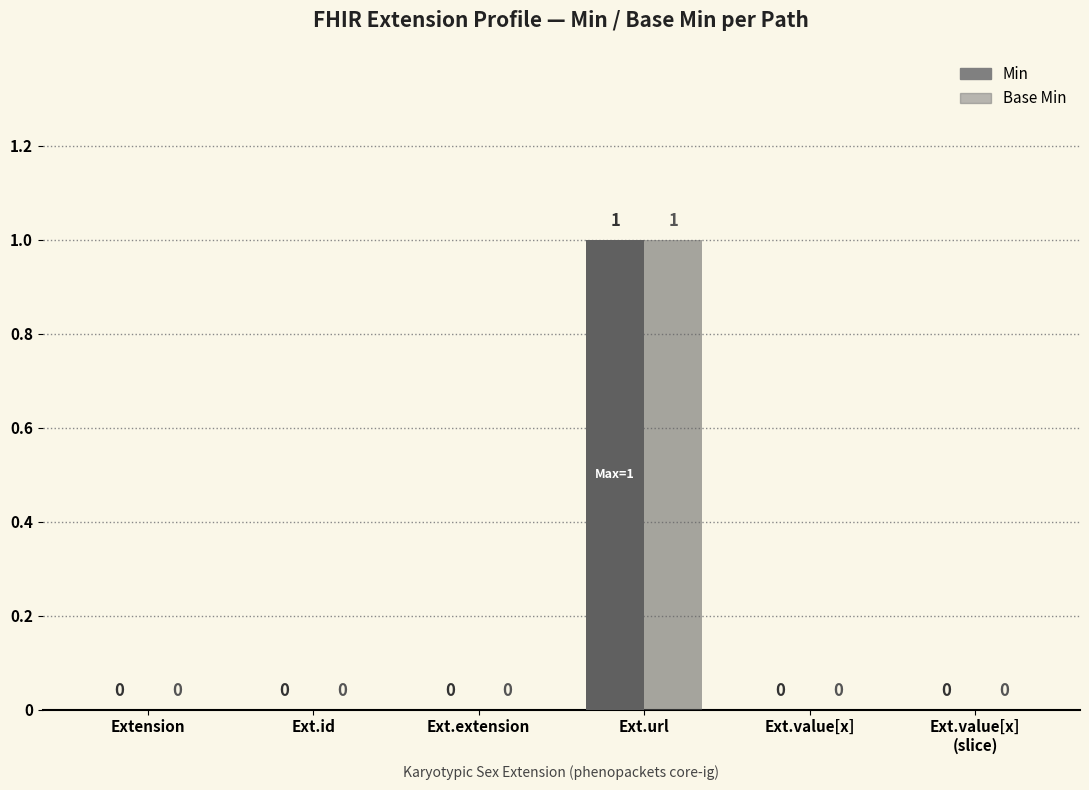

How many positive values does the Min series have?

1